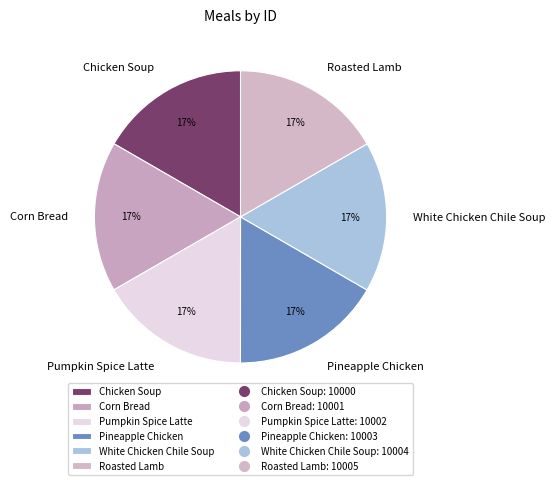

Is there a majority slice in this chart?

No